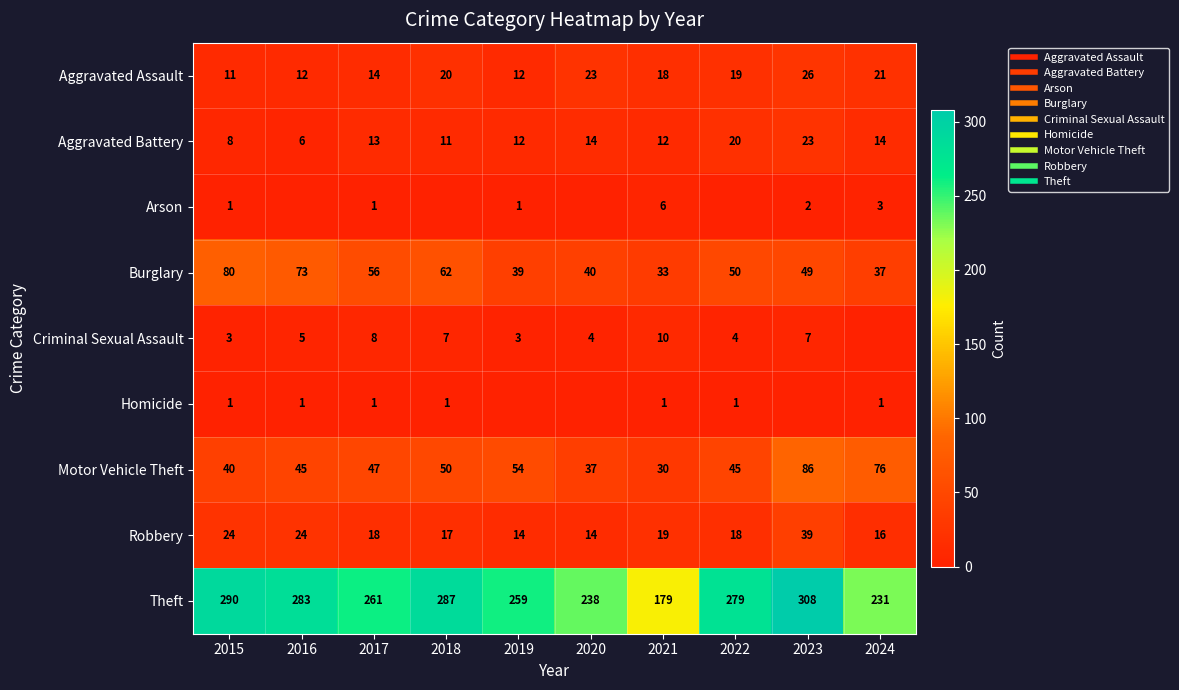

What is the sum of the Burglary values at 2016 and 2020?

113